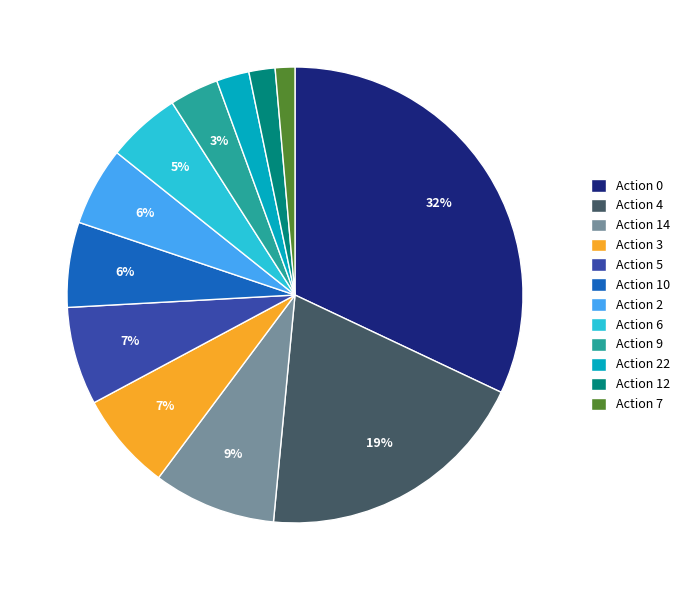

Is it true that Action 3 is 16% of the pie?

False